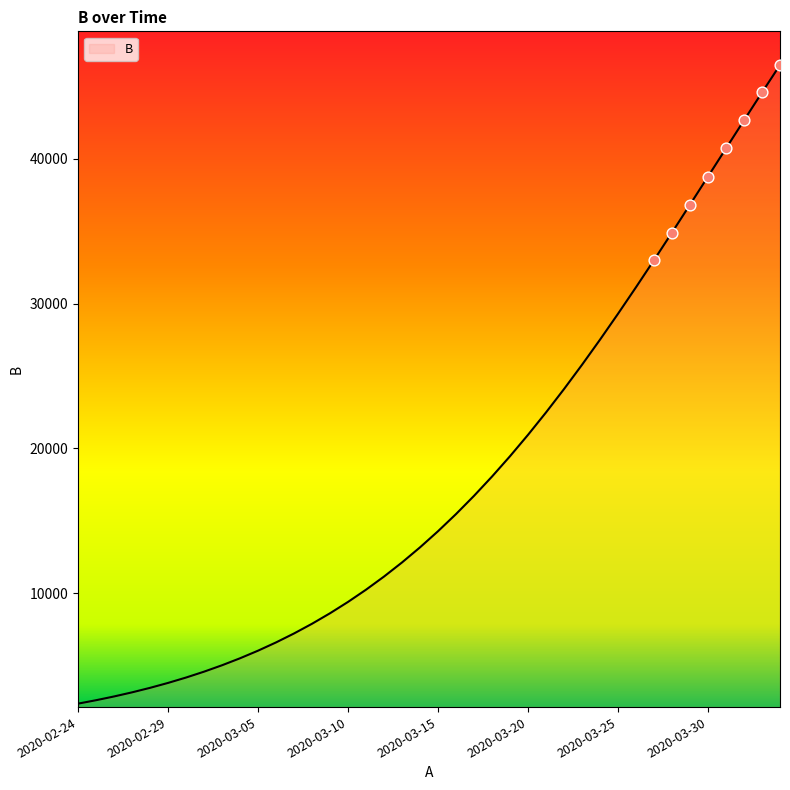

What is the greatest value displayed?

46470.5